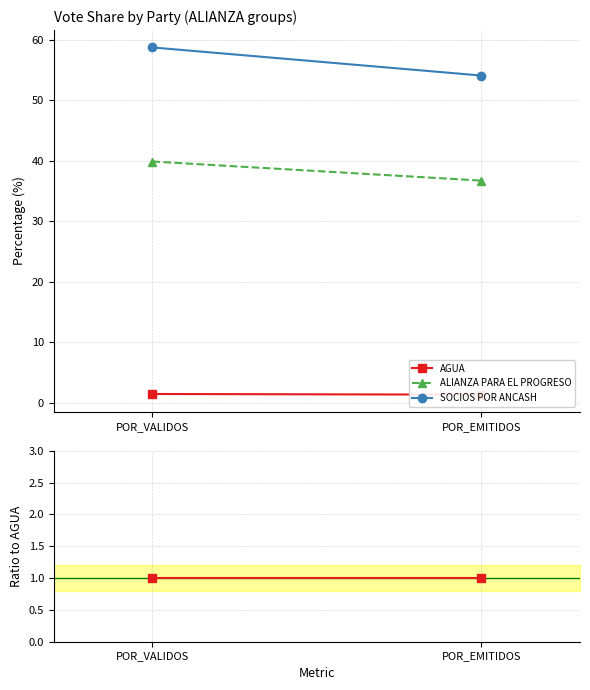

How many lines are shown in the chart?

3